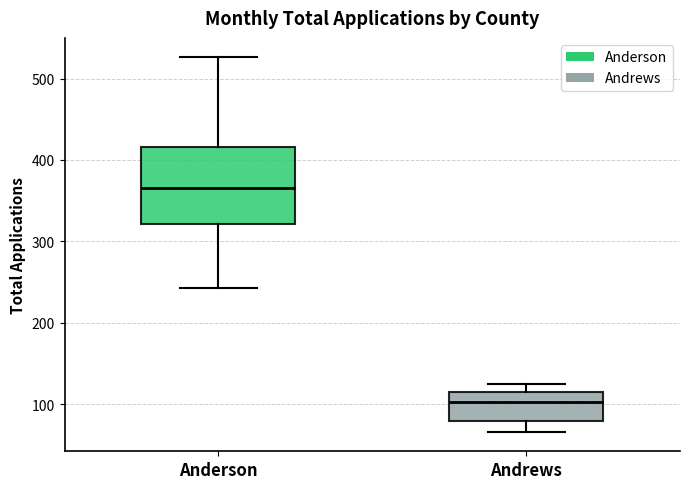

Which box has the lowest median line?

Andrews